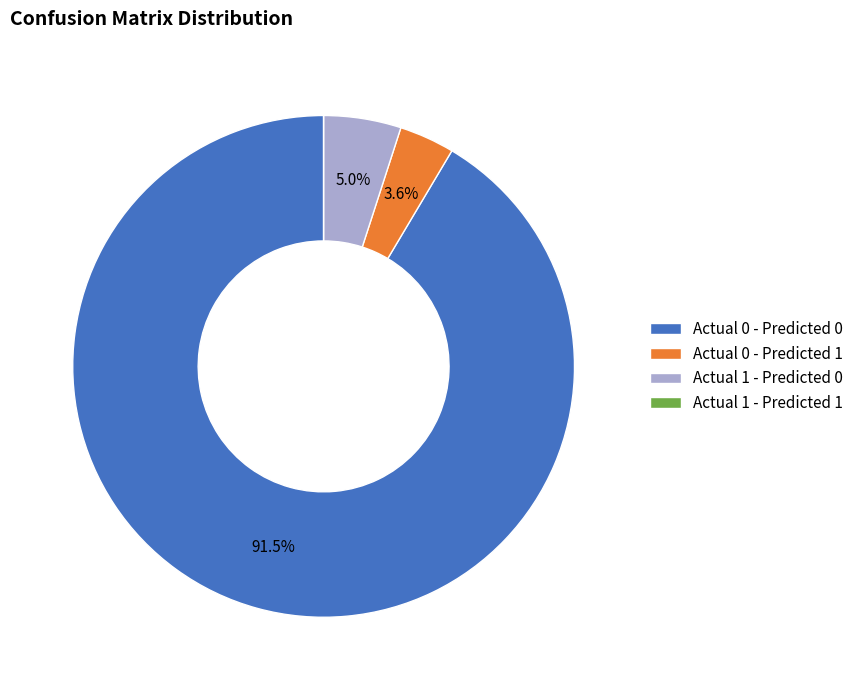

What is the largest slice in the pie chart?

Actual 0 - Predicted 0